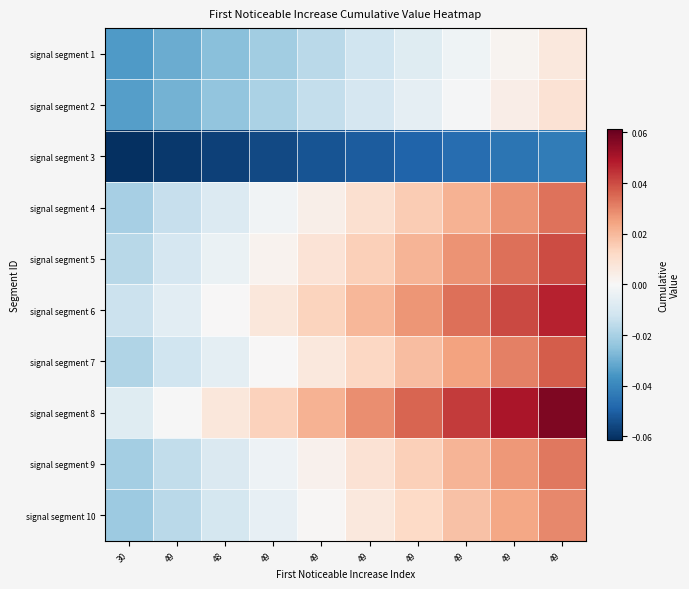

Reading left to right, what are all the values shown in this chart?

signal segment 1: 30=-0.0	49=-0.0	48=-0.0	49=-0.0	49=-0.0	49=-0.0	49=-0.0	49=-0.0	49=0.0	49=0.0
signal segment 2: 30=-0.0	49=-0.0	48=-0.0	49=-0.0	49=-0.0	49=-0.0	49=-0.0	49=-0.0	49=0.0	49=0.0
signal segment 3: 30=-0.1	49=-0.1	48=-0.1	49=-0.1	49=-0.1	49=-0.1	49=-0.0	49=-0.0	49=-0.0	49=-0.0
signal segment 4: 30=-0.0	49=-0.0	48=-0.0	49=-0.0	49=0.0	49=0.0	49=0.0	49=0.0	49=0.0	49=0.0
signal segment 5: 30=-0.0	49=-0.0	48=-0.0	49=0.0	49=0.0	49=0.0	49=0.0	49=0.0	49=0.0	49=0.0
signal segment 6: 30=-0.0	49=-0.0	48=0.0	49=0.0	49=0.0	49=0.0	49=0.0	49=0.0	49=0.0	49=0.0
signal segment 7: 30=-0.0	49=-0.0	48=-0.0	49=0.0	49=0.0	49=0.0	49=0.0	49=0.0	49=0.0	49=0.0
signal segment 8: 30=-0.0	49=-0.0	48=0.0	49=0.0	49=0.0	49=0.0	49=0.0	49=0.0	49=0.1	49=0.1
signal segment 9: 30=-0.0	49=-0.0	48=-0.0	49=-0.0	49=0.0	49=0.0	49=0.0	49=0.0	49=0.0	49=0.0
signal segment 10: 30=-0.0	49=-0.0	48=-0.0	49=-0.0	49=0.0	49=0.0	49=0.0	49=0.0	49=0.0	49=0.0